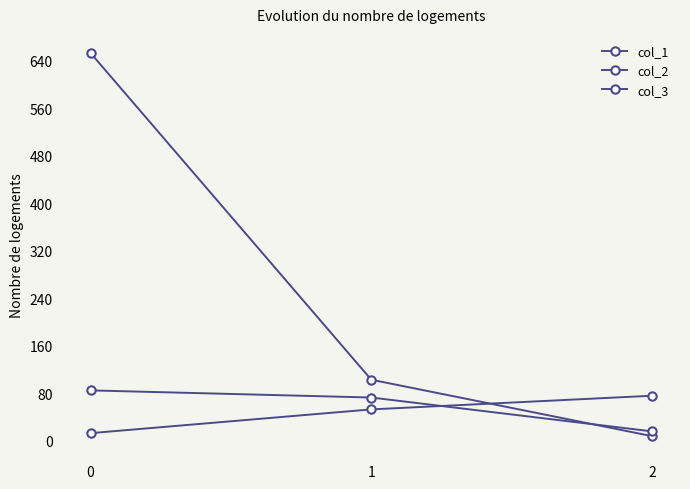

Is it true that col_3 equals 13 at 0?

True